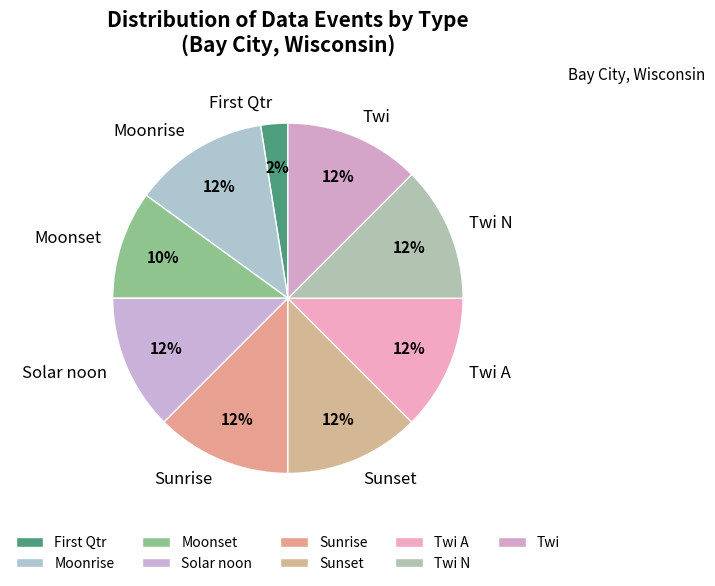

To the nearest percent, what is the average slice percentage?

11%